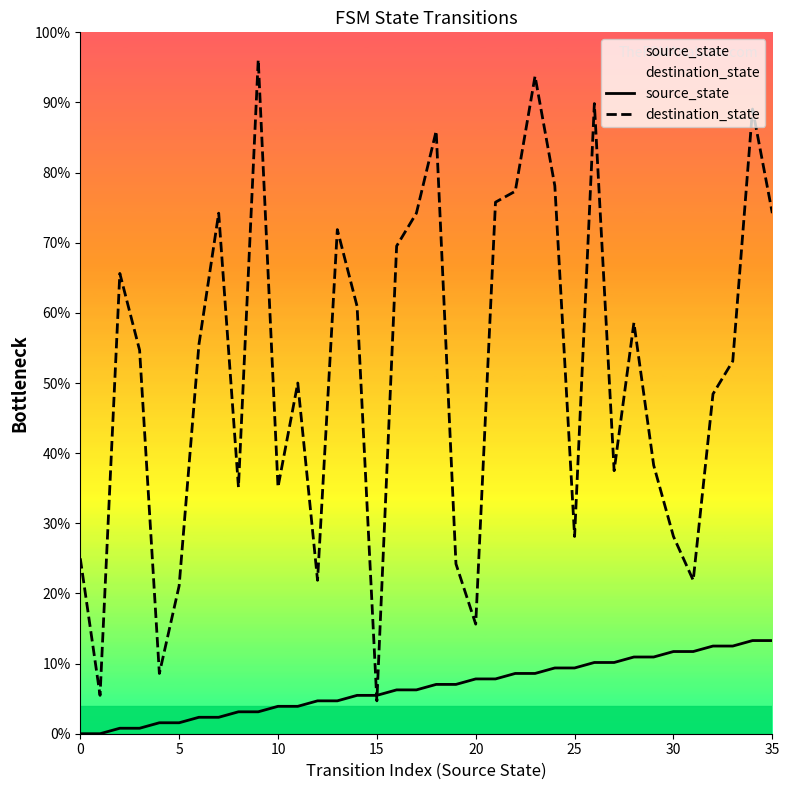

Count the number of categories in the chart.

36